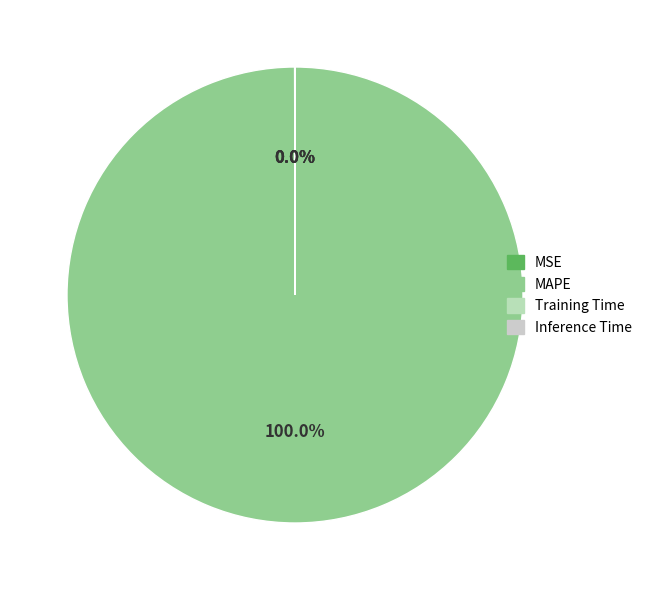

Combined, do MSE and Inference Time account for over 50%?

No